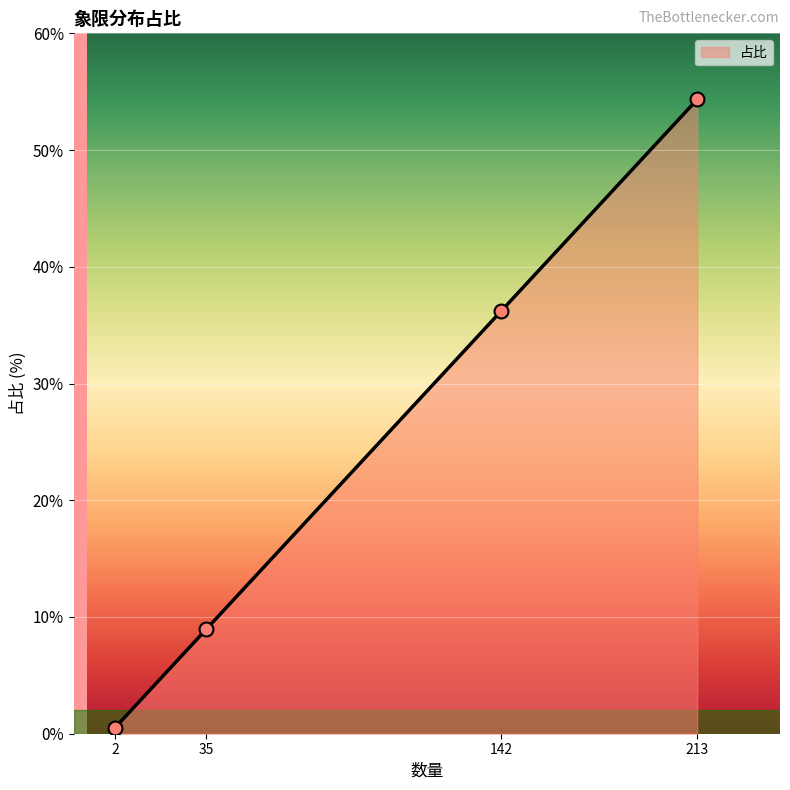

What value does the data have at 35?

8.9